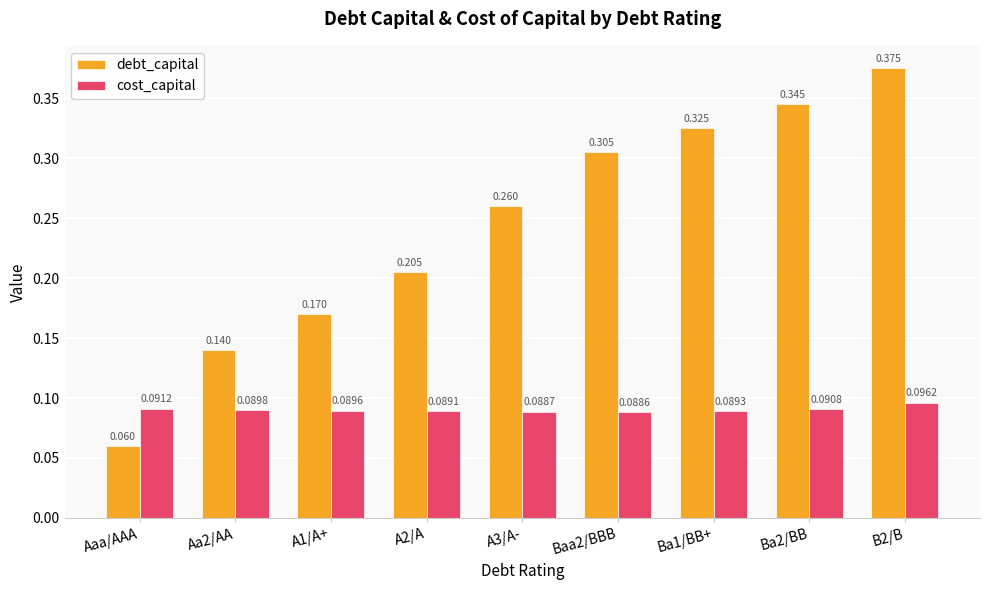

Between Aa2/AA and A2/A, which series saw the biggest shift?

debt_capital